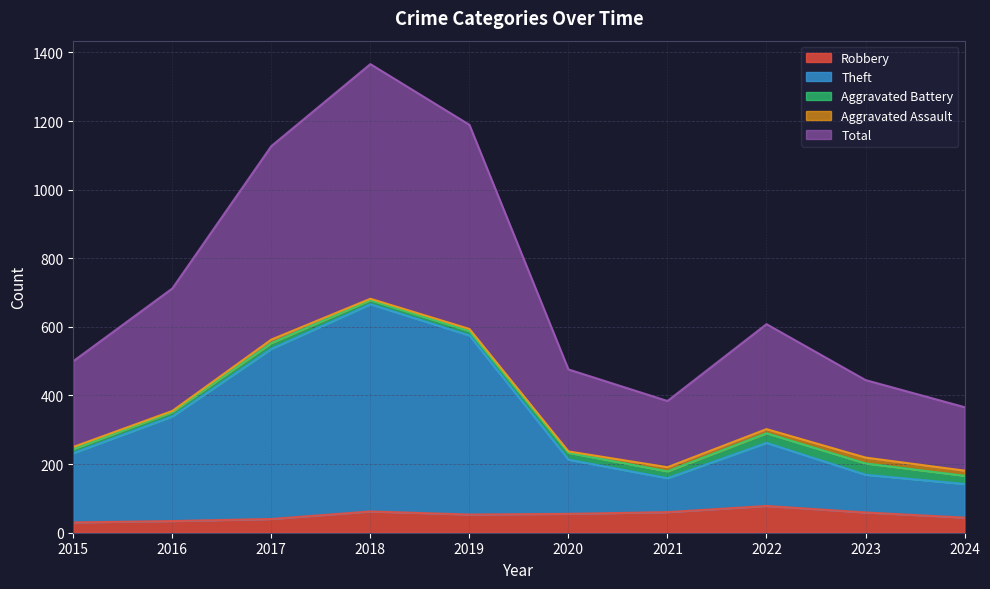

At which label does Theft first exceed 262?

2016